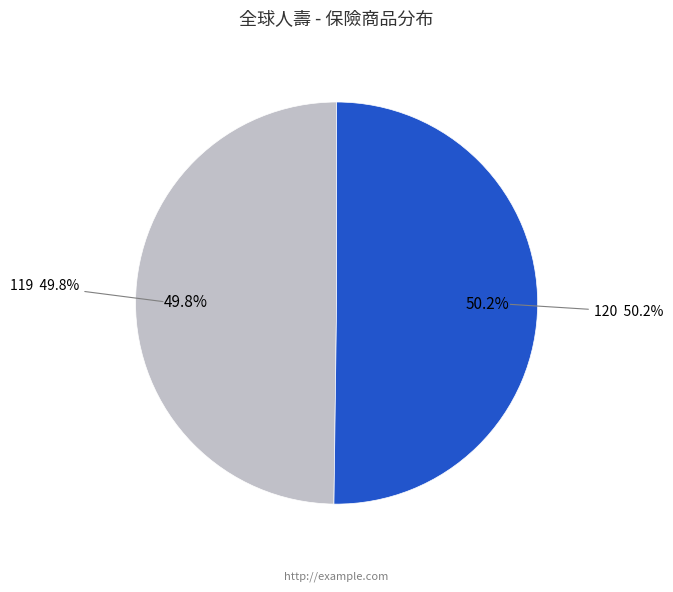

What percentage do 120 and 119 together represent?

100.0%